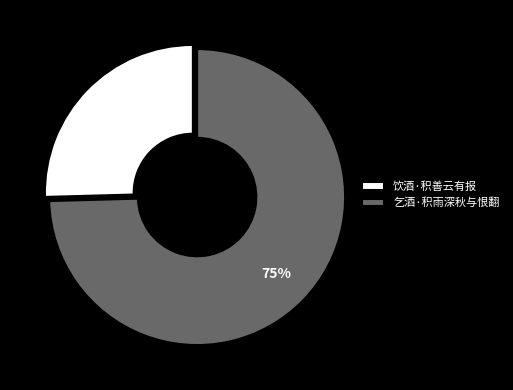

How many segments does this pie chart have?

2